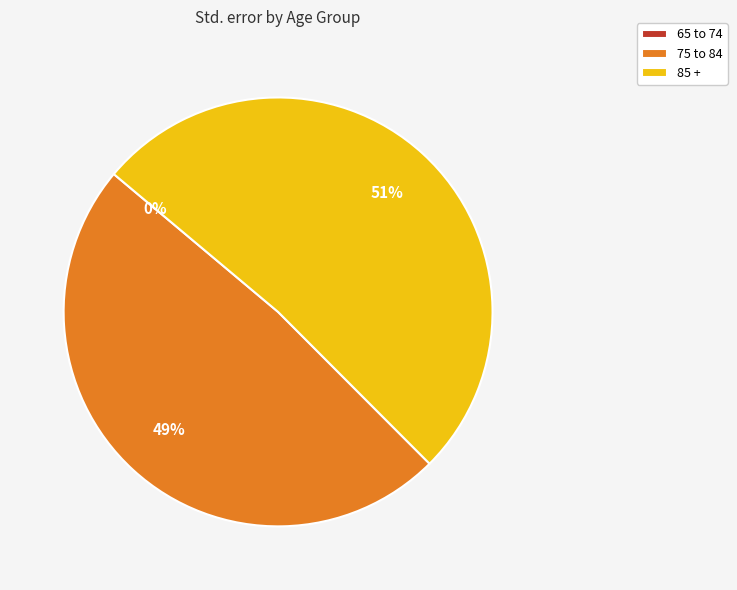

Which category has the biggest portion of the pie?

85 +